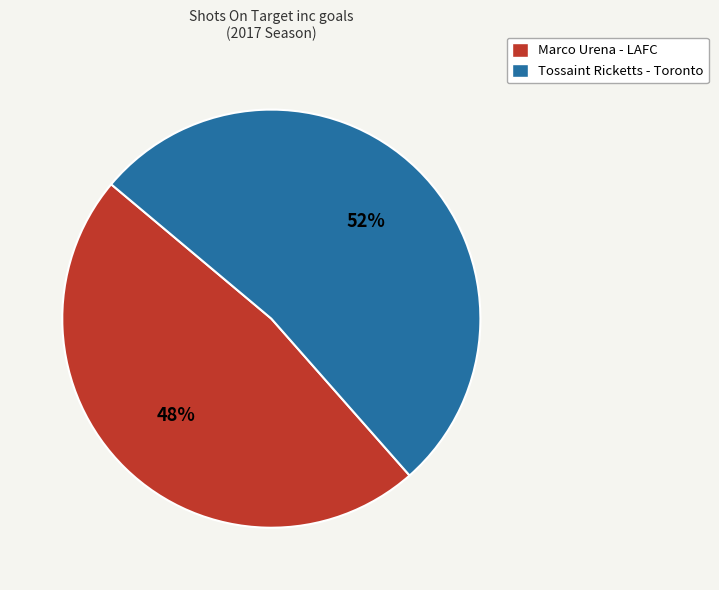

What is the ratio of the value at Marco Urena - LAFC to the value at Tossaint Ricketts - Toronto?

0.9